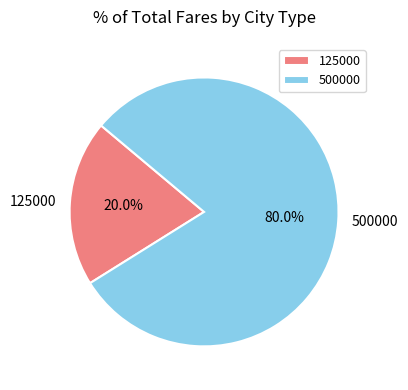

Between 500000 and 125000, which is larger?

500000